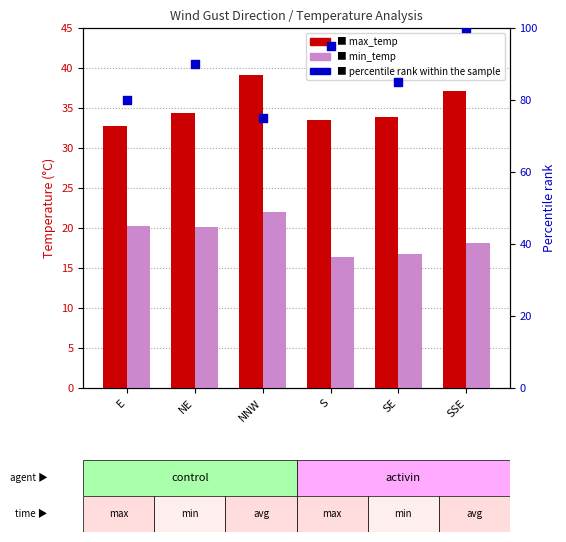

What are all the series names shown in the legend?

max_temp, min_temp, percentile rank within the sample